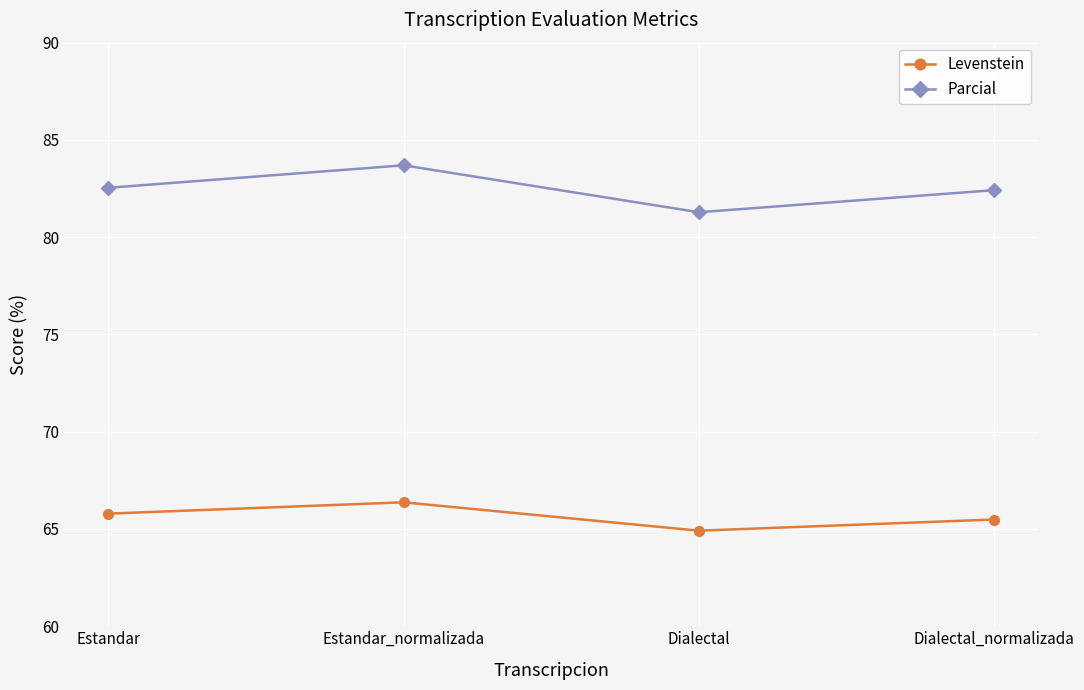

What is the difference between the Levenstein values at Estandar and Dialectal?

0.9